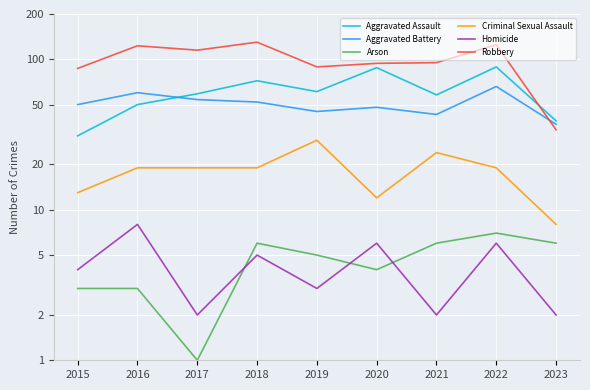

Is it true that Arson equals 5 at 2016?

False